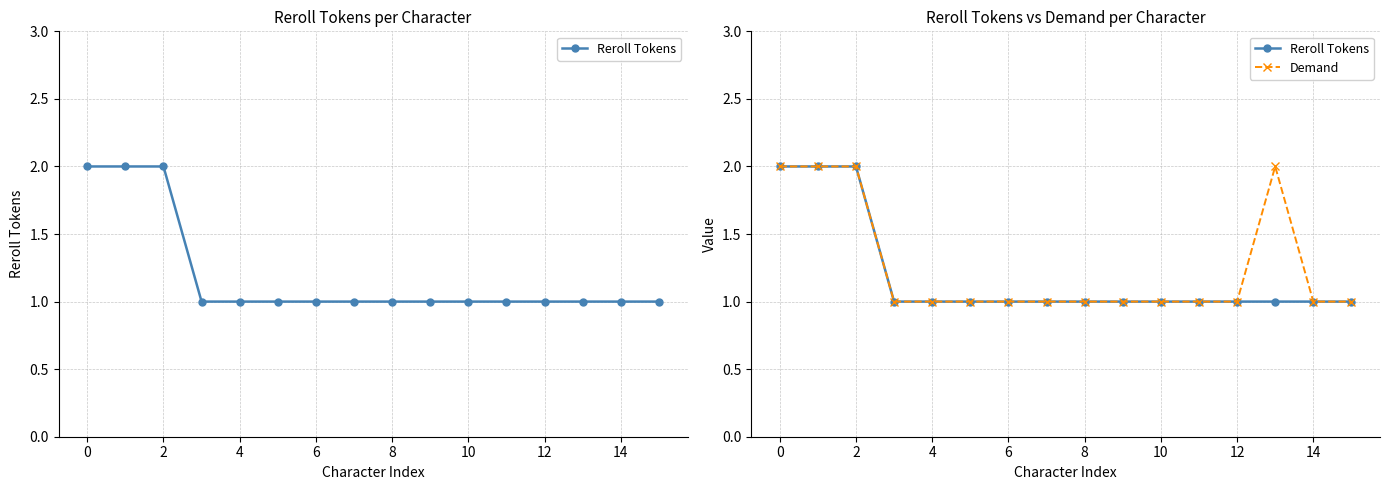

True or false: Demand and Reroll Tokens intersect in this chart.

False